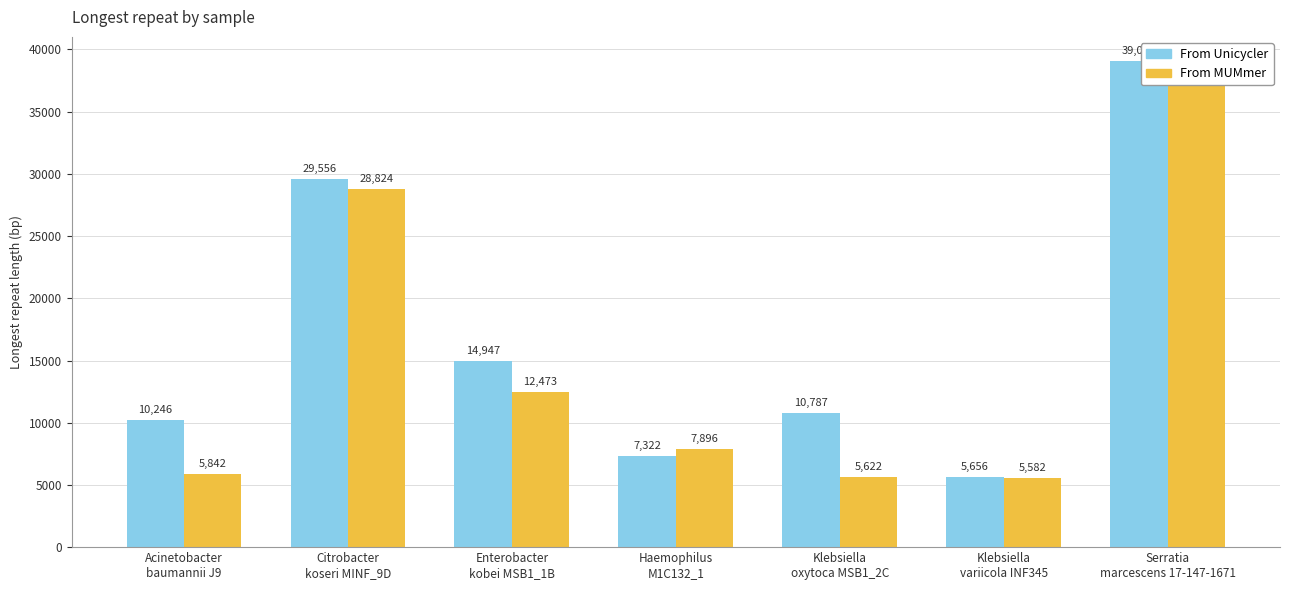

What are all the series names shown in the legend?

From Unicycler, From MUMmer